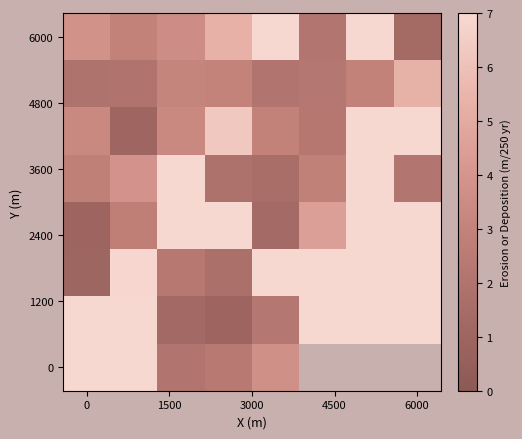

Read the 6000 value at 6000.

1.3